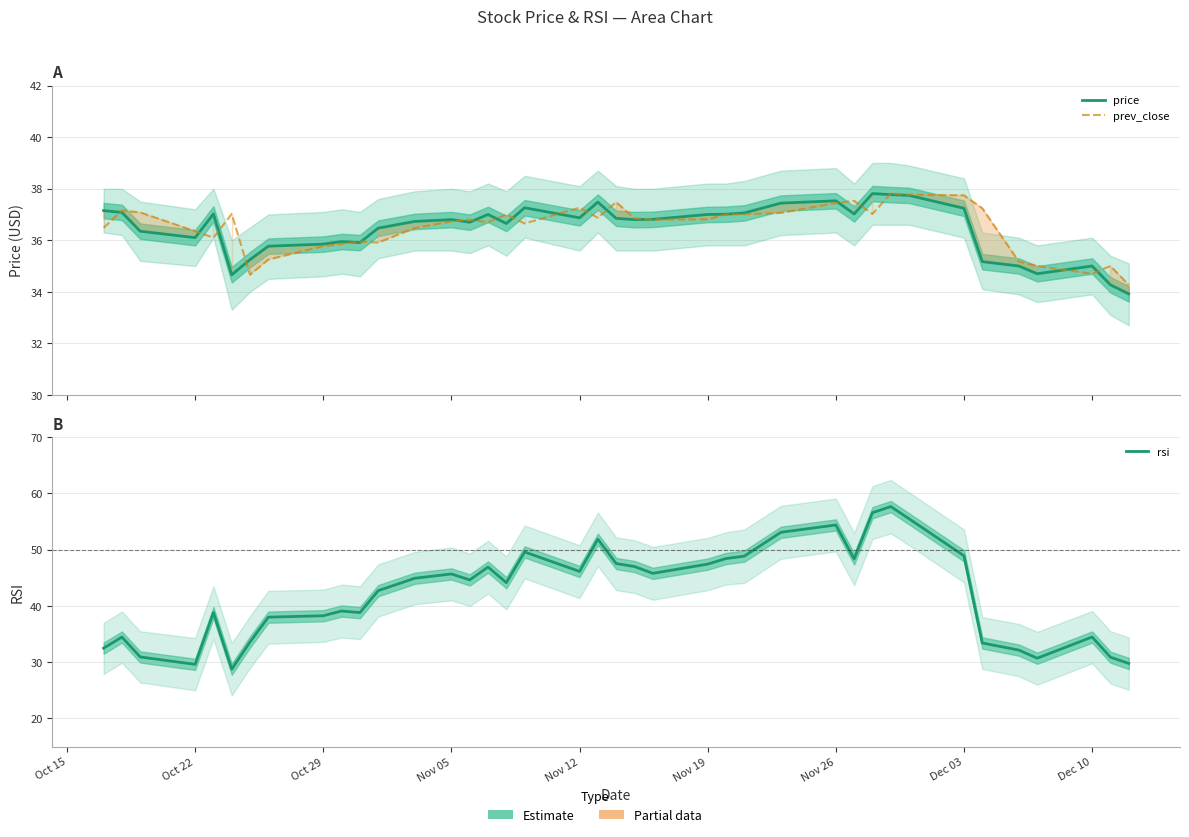

What is the total value across all series at Nov 05?

119.2